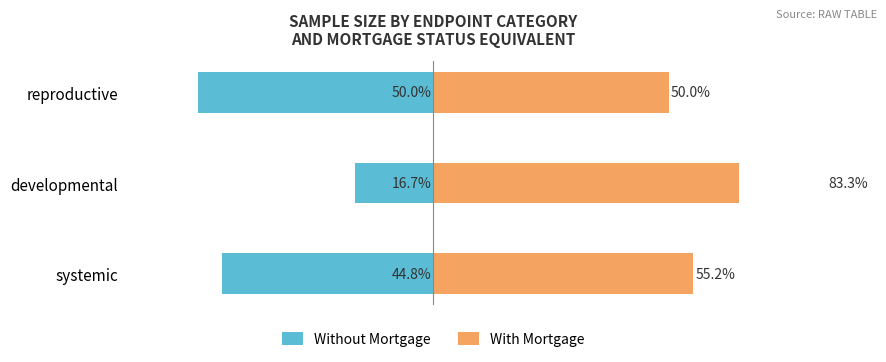

Which series has the largest range (max minus min)?

With Mortgage